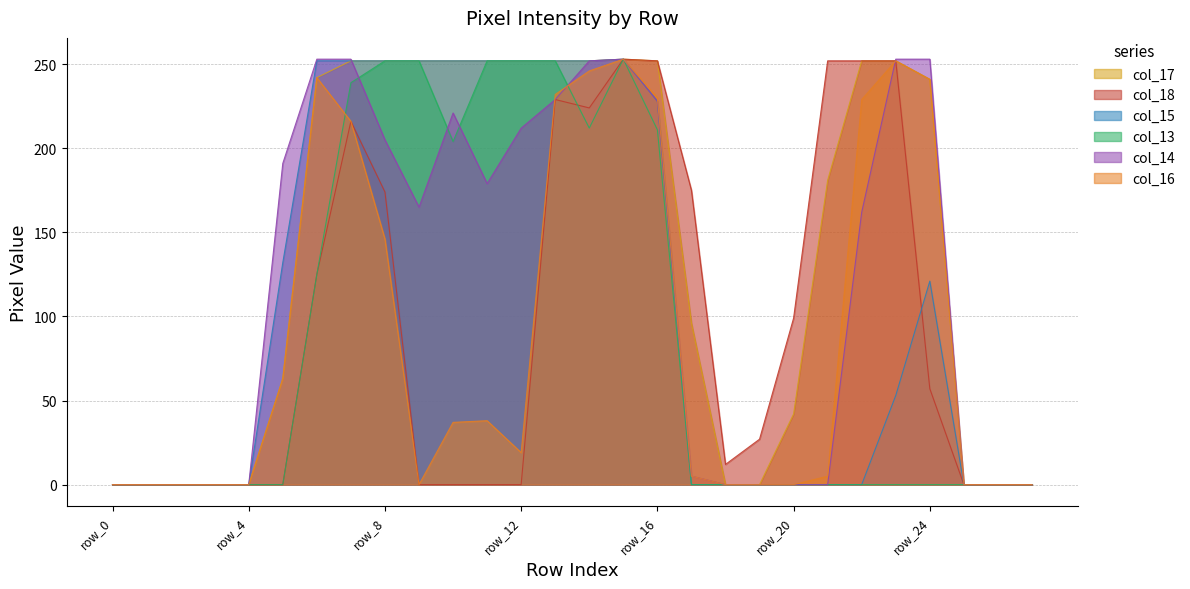

True or false: col_14 has a value of 0 at row_27.

True